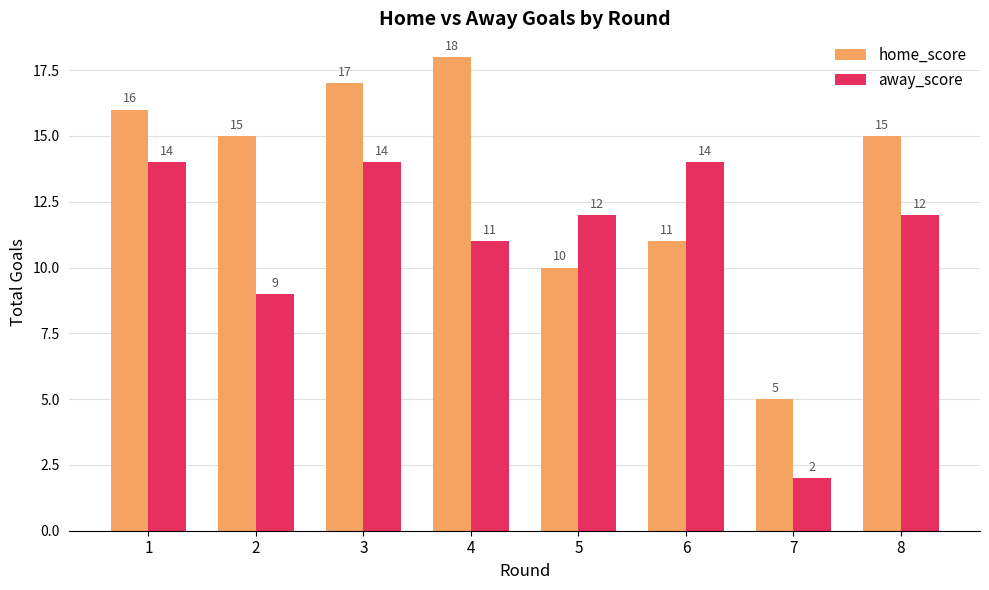

At which label does home_score reach its peak?

4